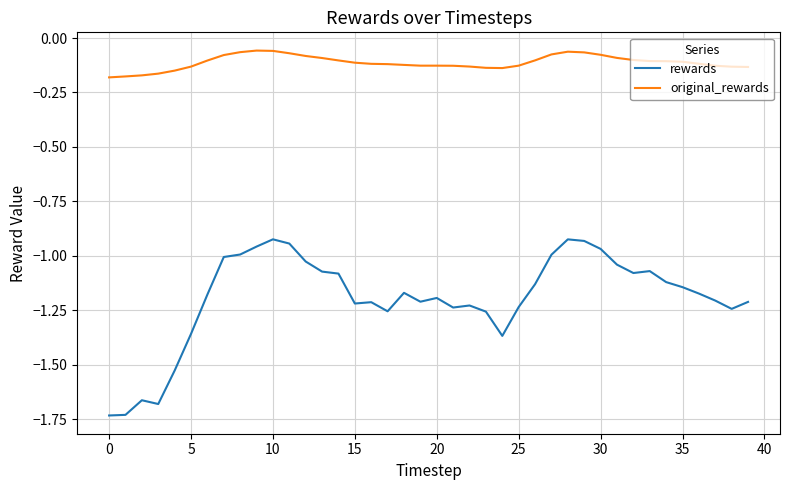

Which series has the widest spread of values?

rewards